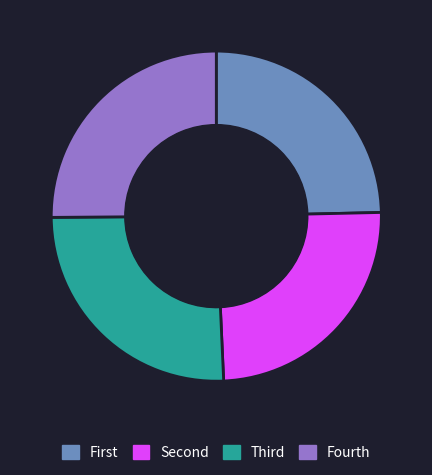

Does any single category account for the majority?

No